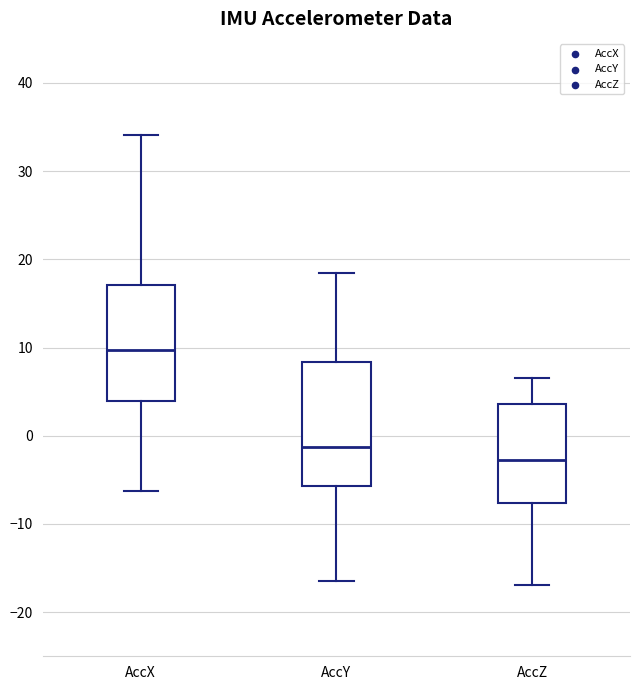

Reading left to right, transcribe this box plot: for each box, give where its median line is, the range the box spans, and where its two whiskers end, as read against the y-axis. The values are not printed on the chart, so give them approximately, as read against the axis.

AccX: median 10, box 4 to 17, whiskers -6 to 34
AccY: median -1, box -6 to 8, whiskers -17 to 18
AccZ: median -3, box -8 to 4, whiskers -17 to 7